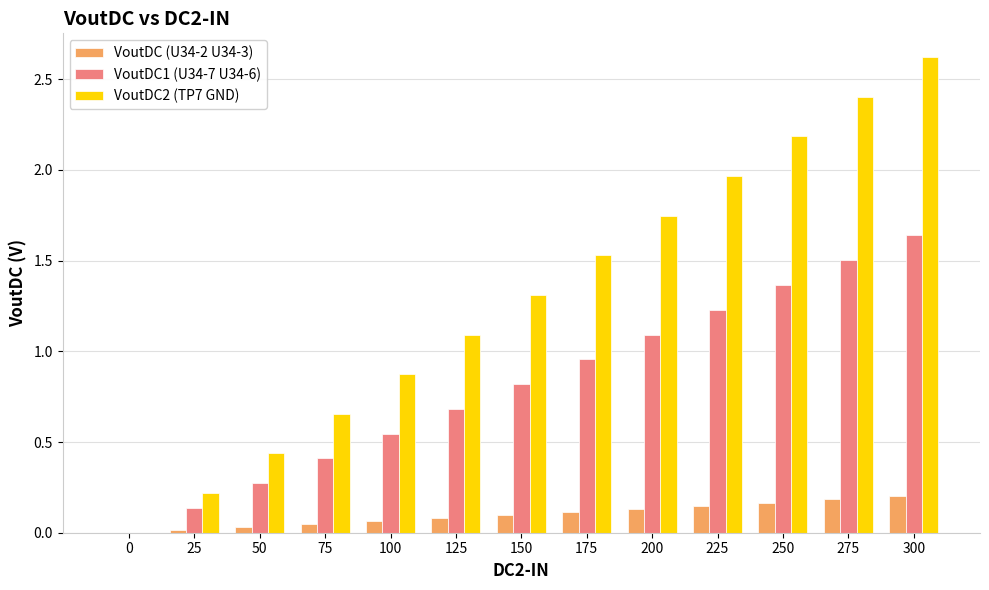

Which category has the highest value in the VoutDC1 (U34-7 U34-6) series?

300